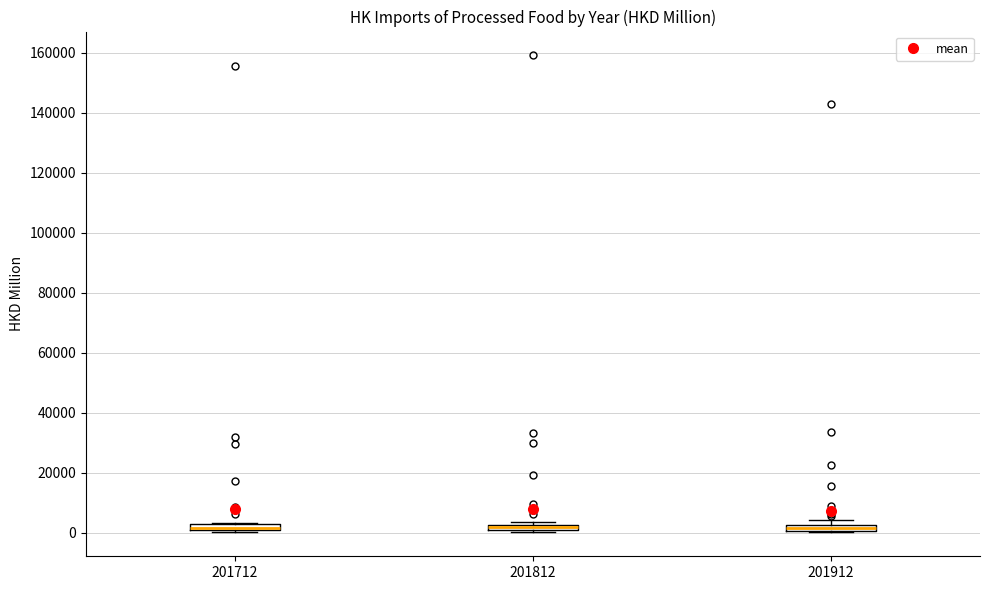

Where is the lower edge of the box at x = 201812 on the y-axis? The values are not printed on the chart, so give them approximately, as read against the axis.

0